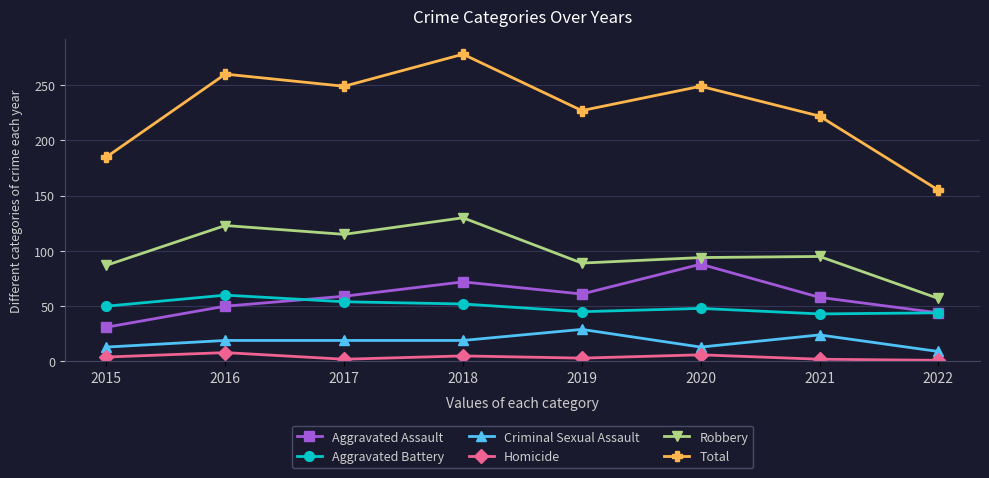

True or false: Aggravated Assault and Criminal Sexual Assault cross at least once.

False